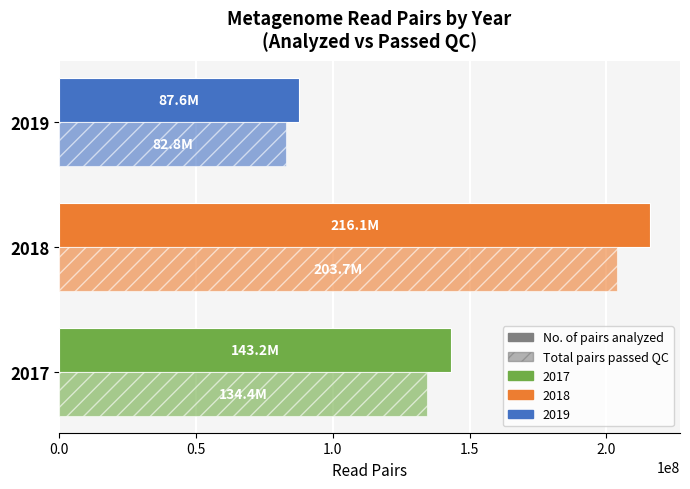

How many distinct data groups are displayed?

2